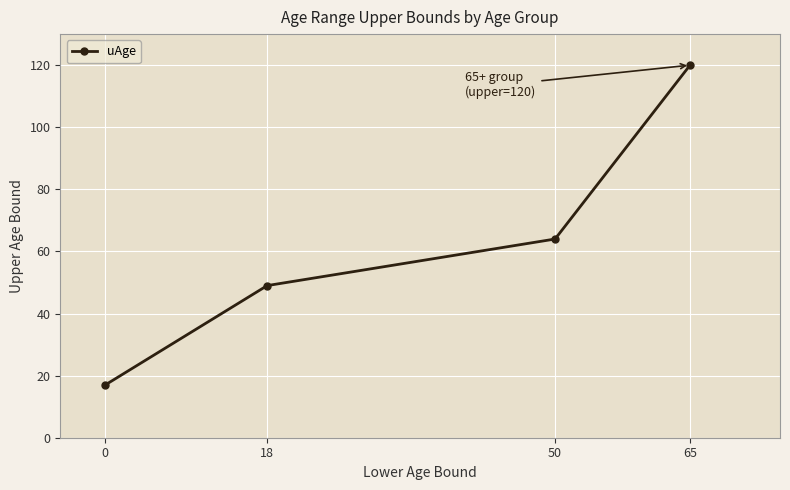

Rank the categories by value from highest to lowest.

65, 50, 18, 0